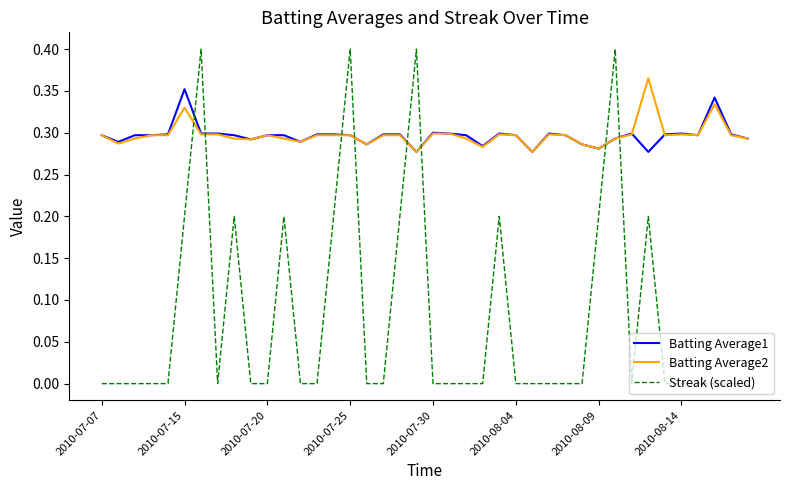

Which series has the largest range (max minus min)?

Streak (scaled)